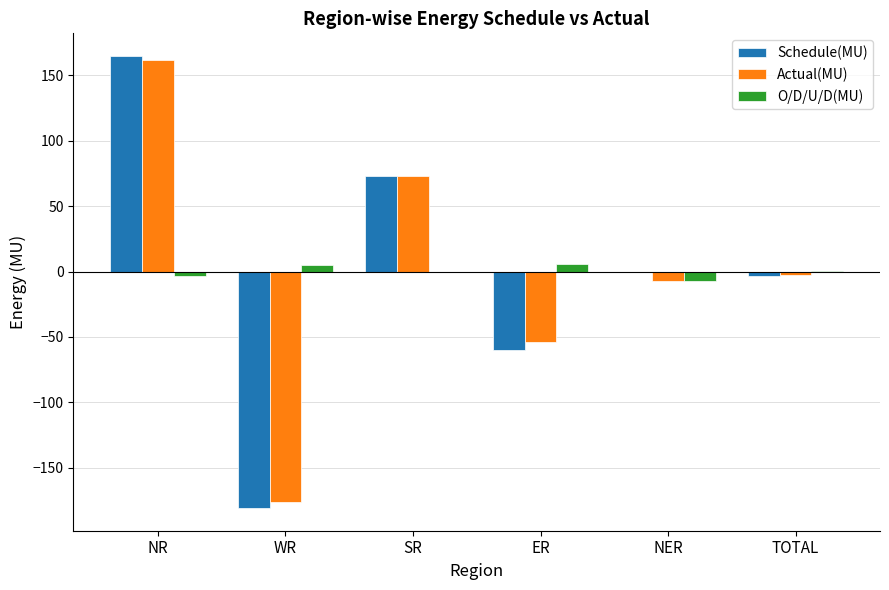

What is the approximate value of Actual(MU) at TOTAL?

-2.9